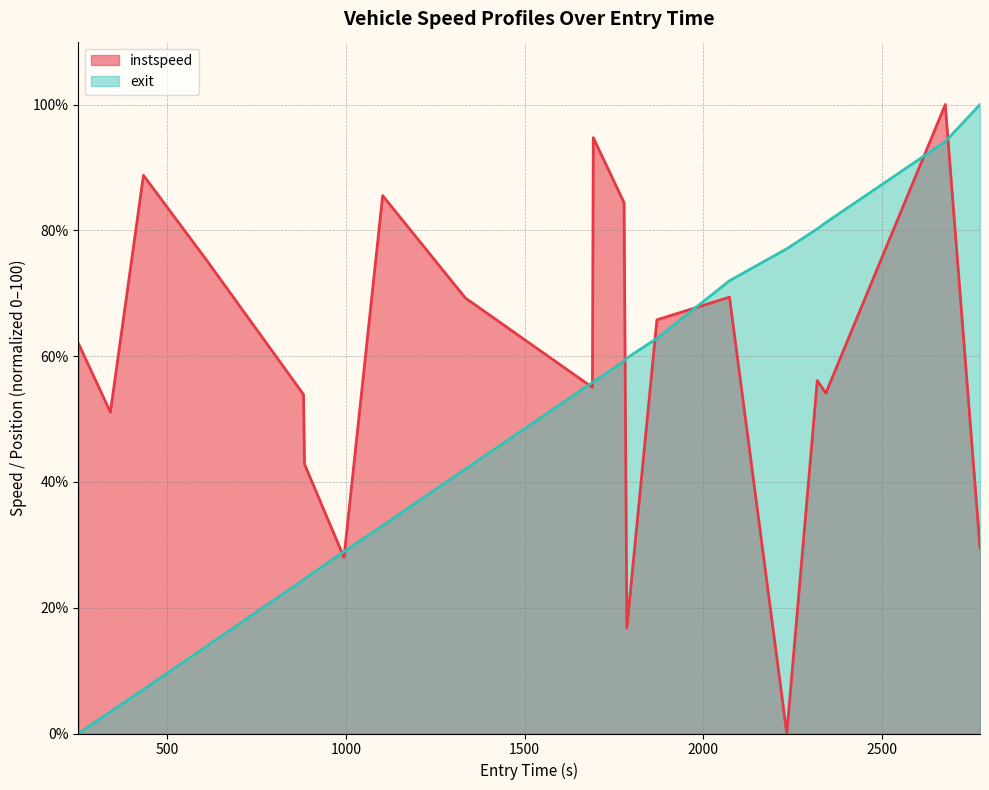

What is the maximum value shown in the chart?

100.0